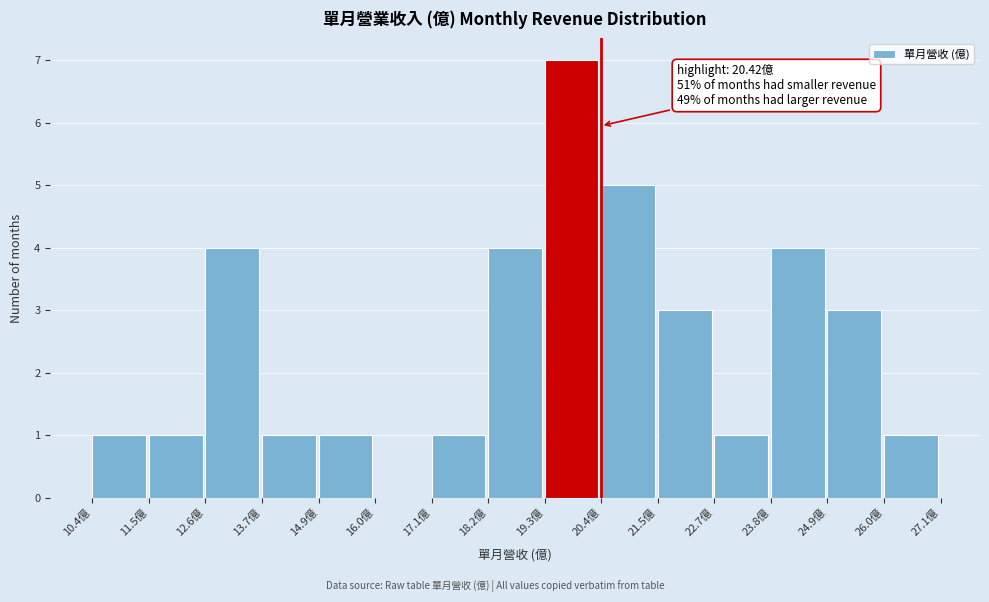

Which range on the x-axis has the tallest bar?

19.4 to 20.4